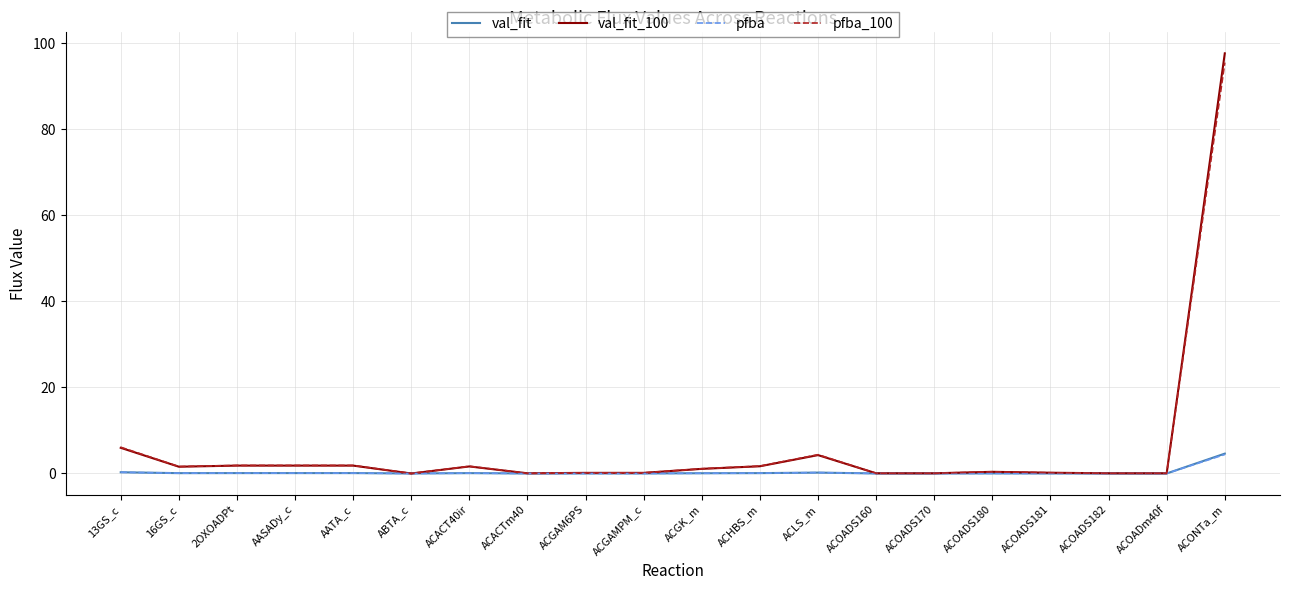

Which series ends up on top after the final intersection of val_fit_100 and pfba?

val_fit_100